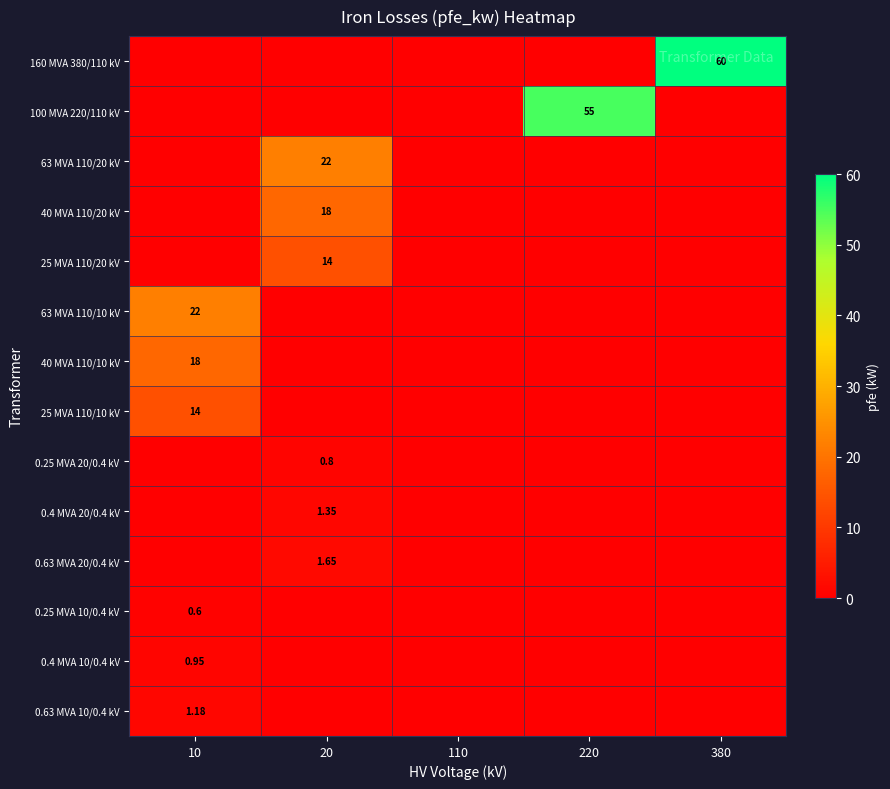

True or false: 25 MVA 110/20 kV has a value of 24.6 at 20.

False